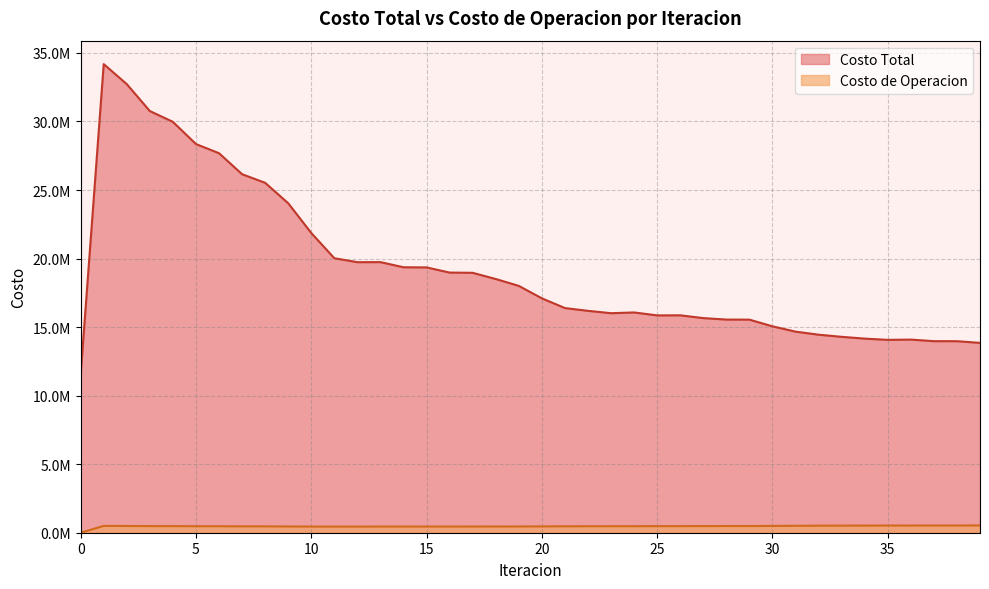

True or false: Costo de Operacion and Costo Total cross at least once.

False